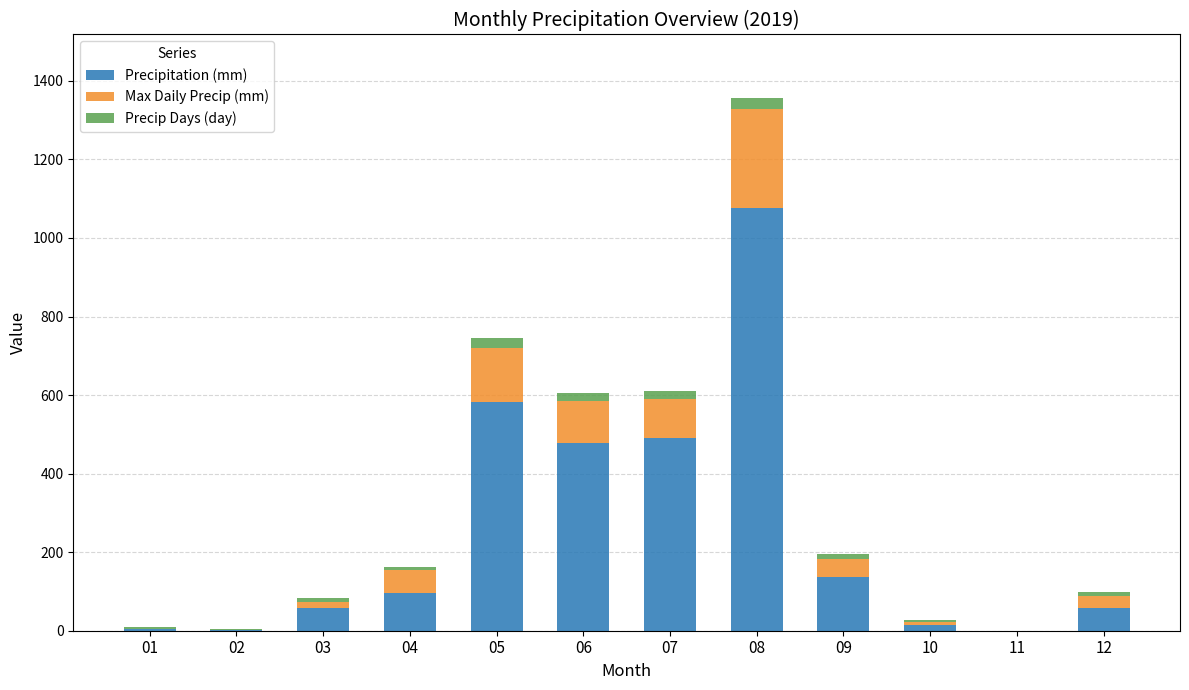

The value of Precipitation (mm) at 11 is 0.0. True or false?

True